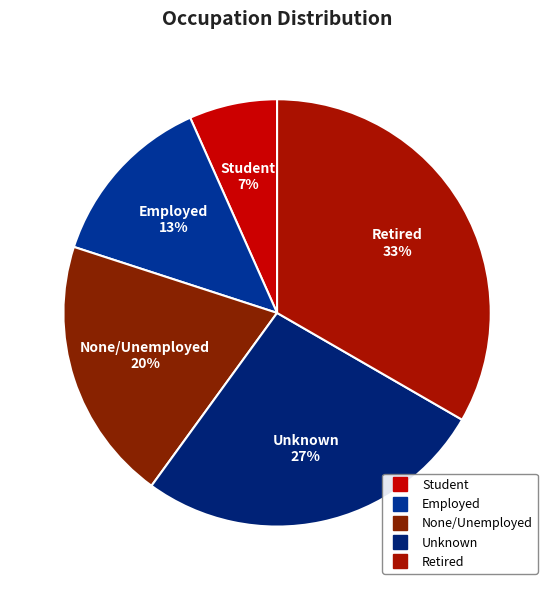

What percentage is the Retired slice, to the nearest percent?

33%